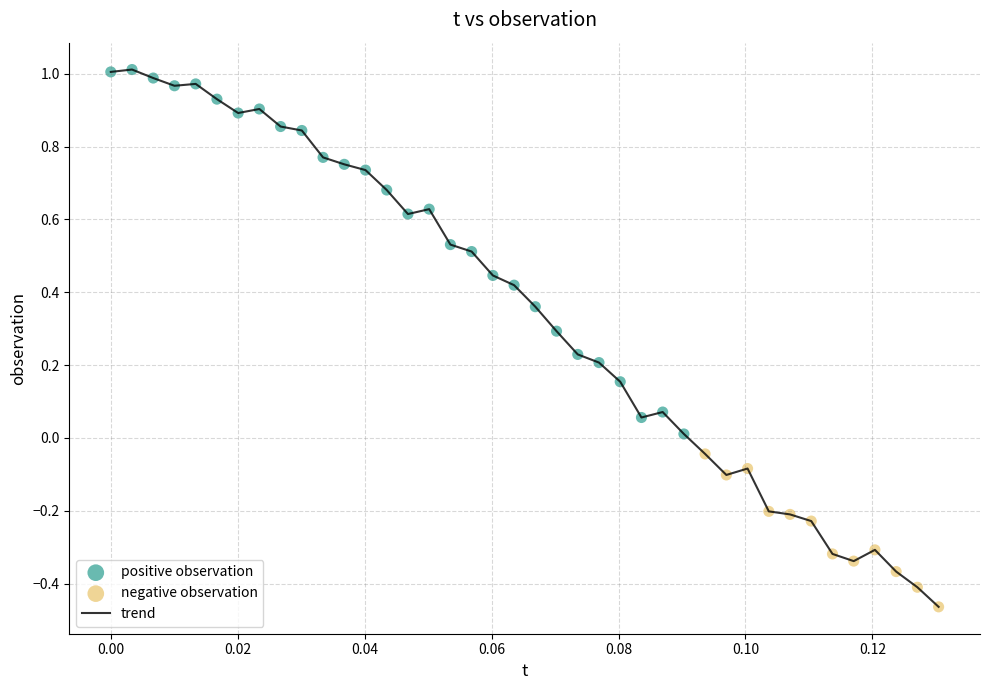

What is the difference between the maximum and minimum values?

1.5